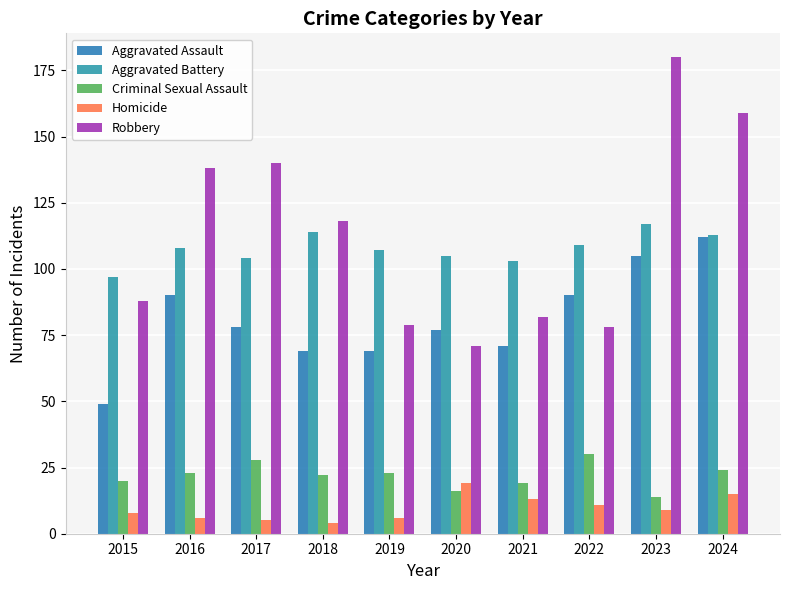

Reading left to right, list all the values displayed in this chart.

Aggravated Assault: 2015=49	2016=90	2017=78	2018=69	2019=69	2020=77	2021=71	2022=90	2023=105	2024=112
Aggravated Battery: 2015=97	2016=108	2017=104	2018=114	2019=107	2020=105	2021=103	2022=109	2023=117	2024=113
Criminal Sexual Assault: 2015=20	2016=23	2017=28	2018=22	2019=23	2020=16	2021=19	2022=30	2023=14	2024=24
Homicide: 2015=8	2016=6	2017=5	2018=4	2019=6	2020=19	2021=13	2022=11	2023=9	2024=15
Robbery: 2015=88	2016=138	2017=140	2018=118	2019=79	2020=71	2021=82	2022=78	2023=180	2024=159